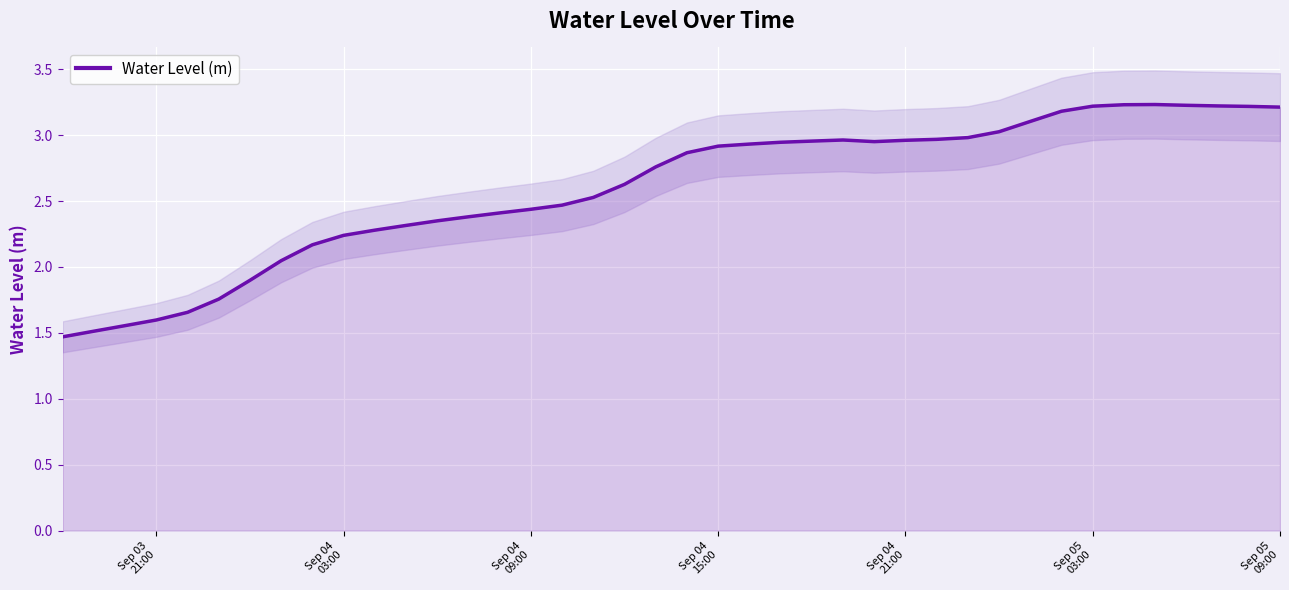

How many lines are shown in the chart?

1